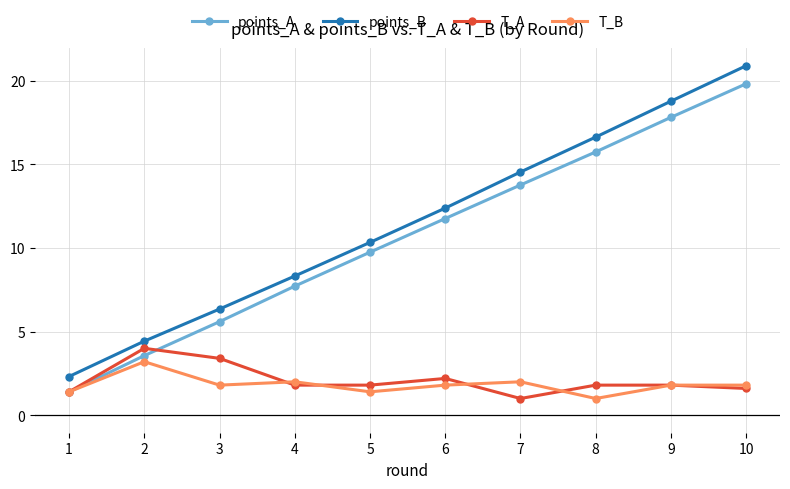

At which category does the chart reach its peak across all series?

10